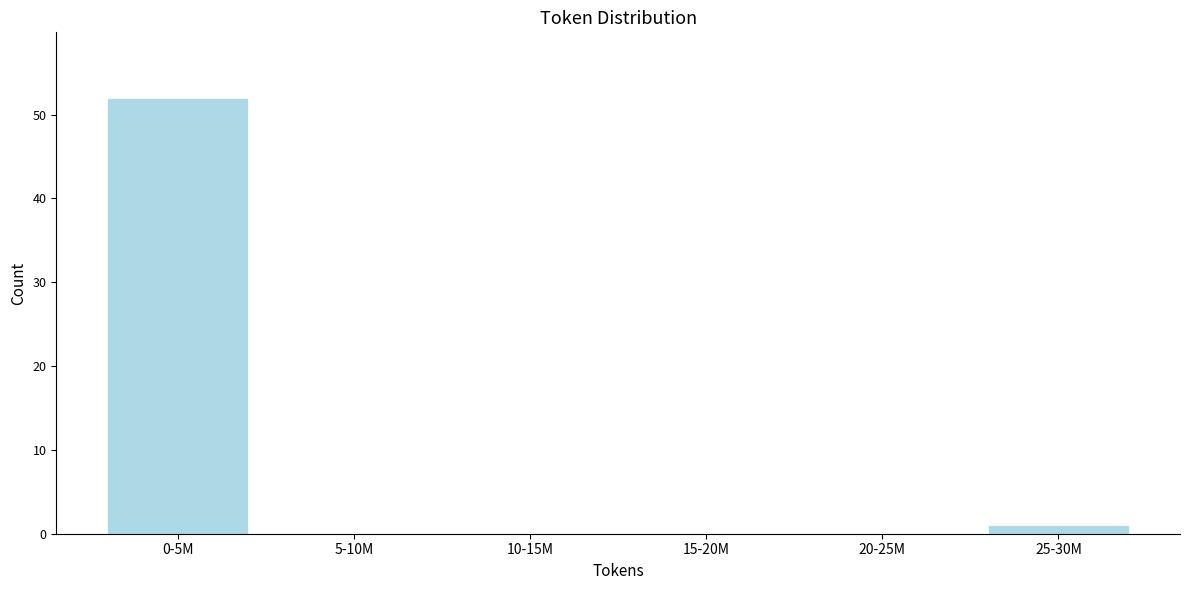

Reading left to right, list all the values displayed in this chart.

0-5M=52	5-10M=0	10-15M=0	15-20M=0	20-25M=0	25-30M=1